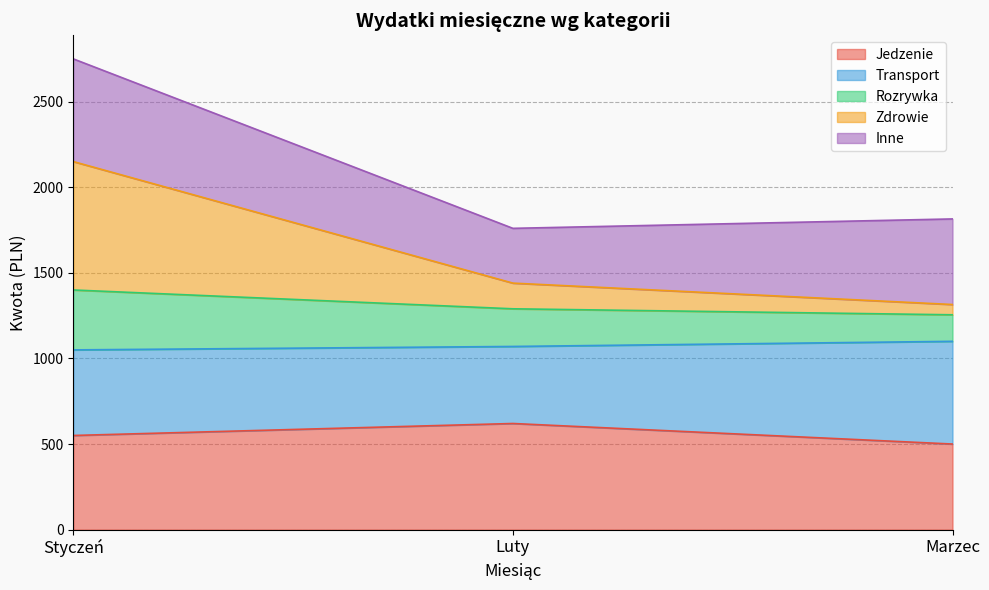

What is the label of the 2nd point from the right?

Luty